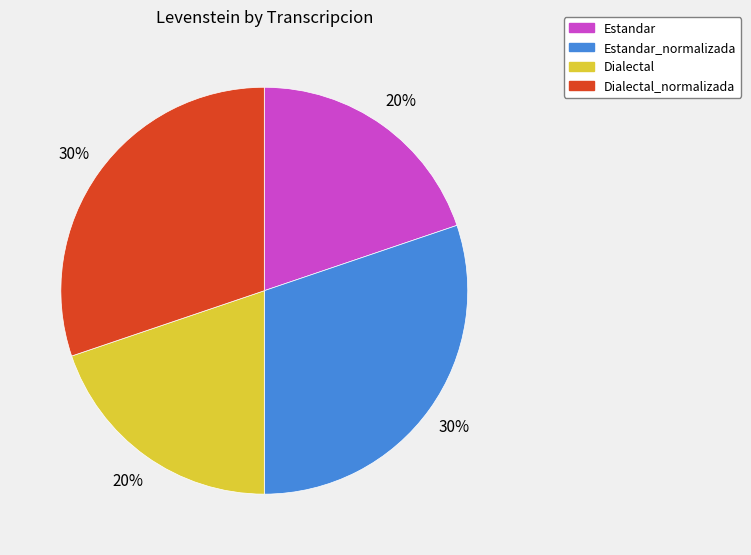

To the nearest percent, what portion does Estandar represent?

20%